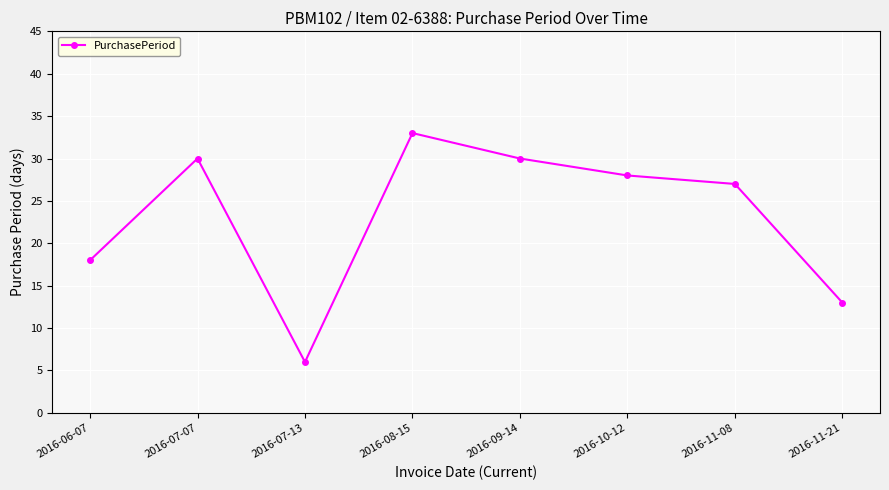

Is it true that the value at 2016-06-07 is 25?

False